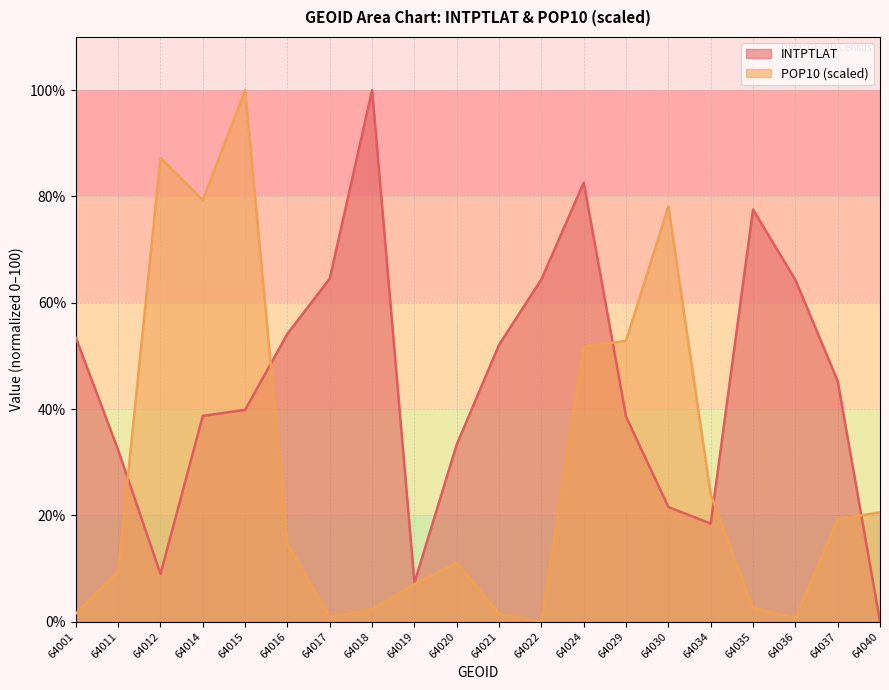

Between 64019 and 64016, which is larger?

64016